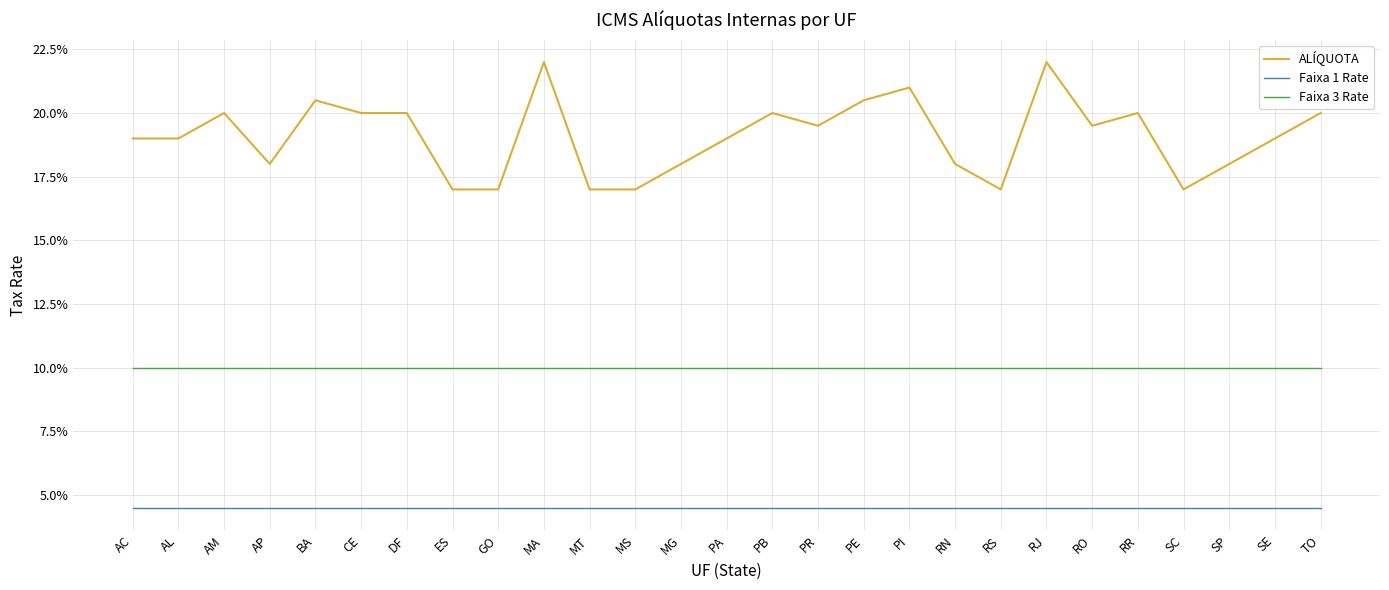

What are all the series names shown in the legend?

ALÍQUOTA, Faixa 1 Rate, Faixa 3 Rate